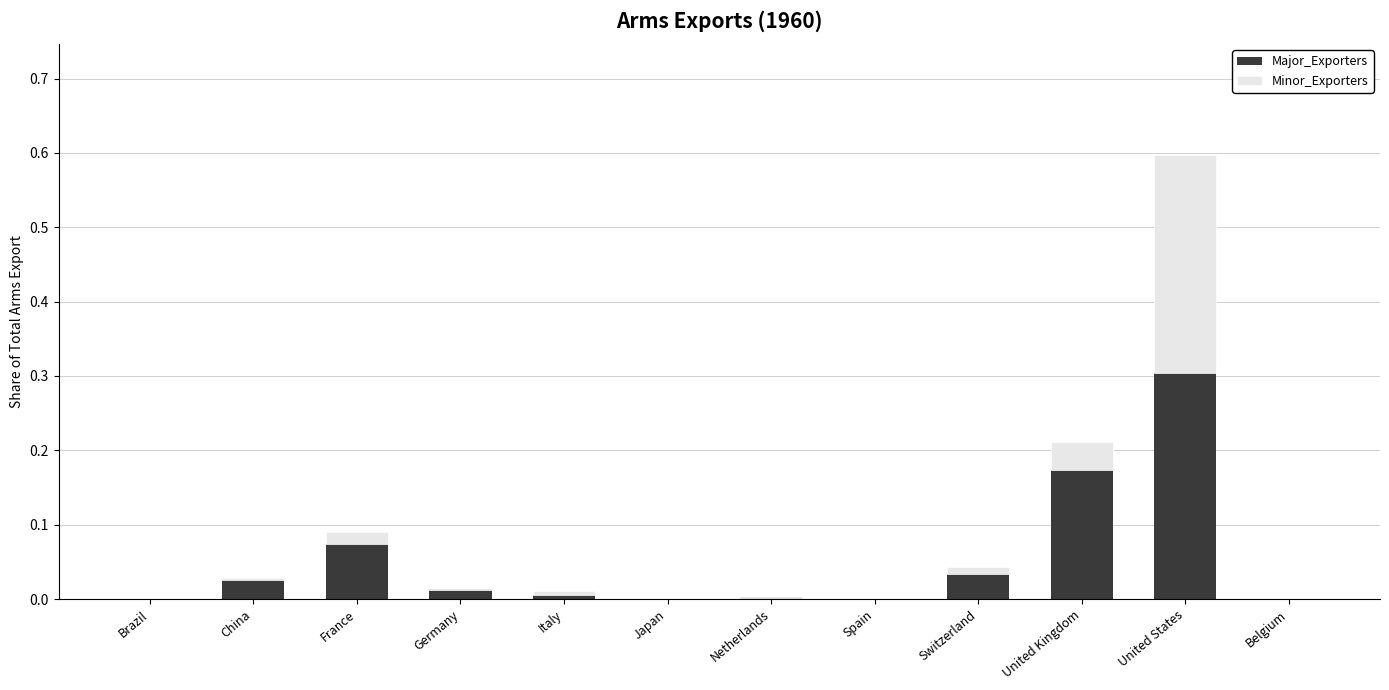

At which label does Major_Exporters reach its peak?

United States